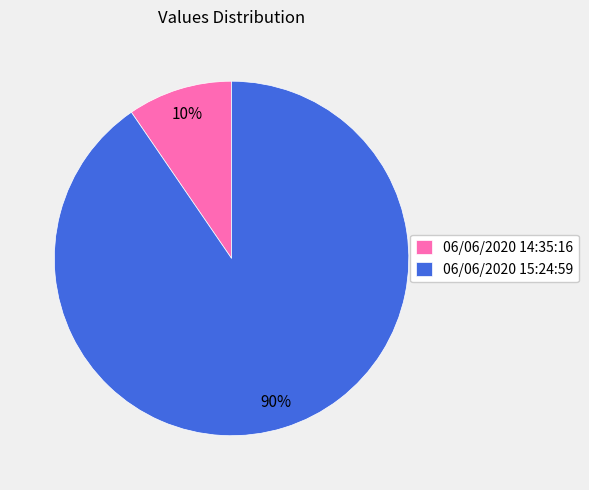

True or false: 06/06/2020 14:35:16 accounts for 24% of the total.

False